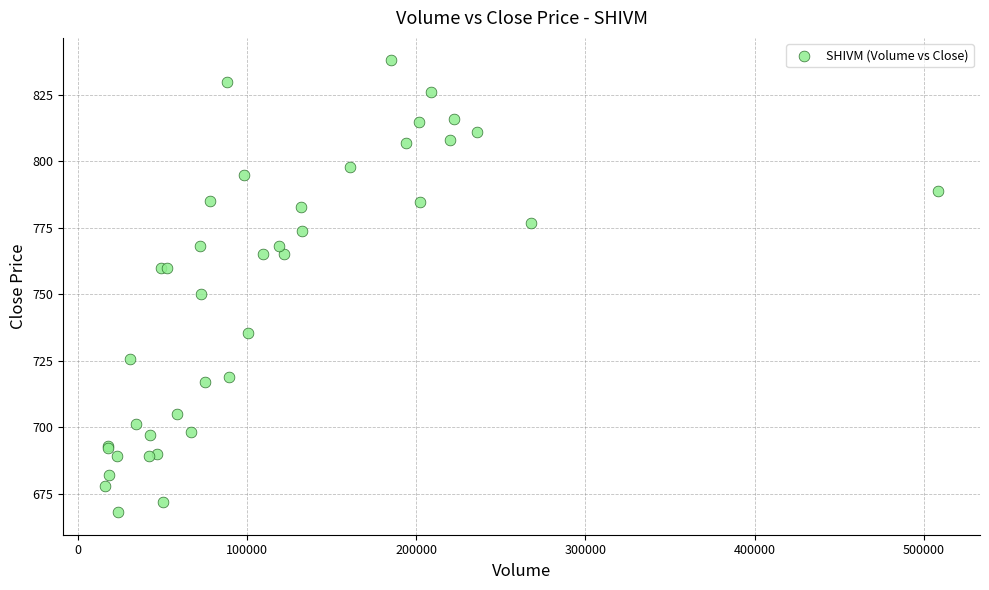

What Y value in the scatter plot is closest to 753?

750.0